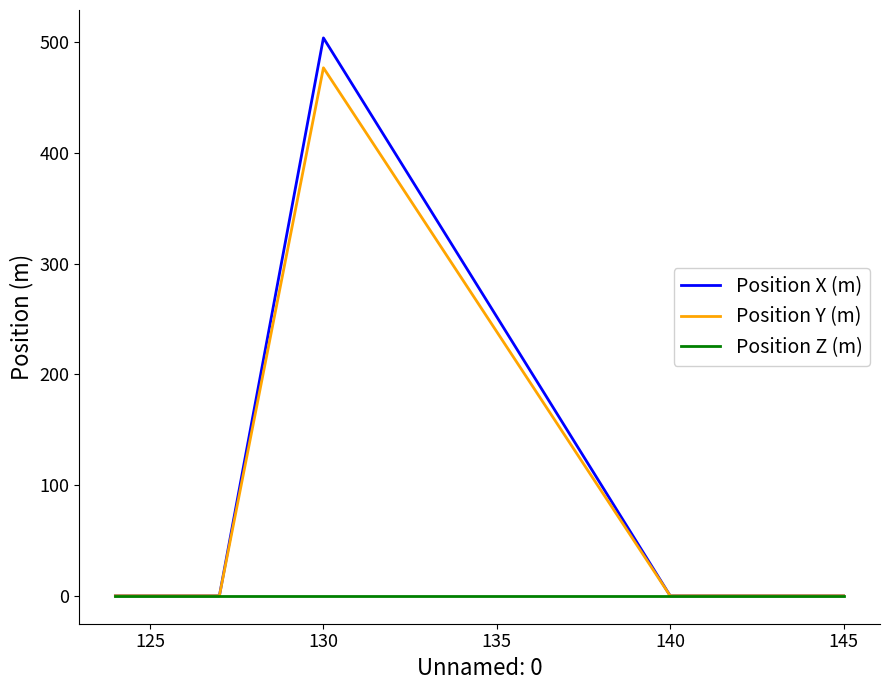

Reading right to left, list all the values displayed in this chart.

Position X (m): 0	0	504	0	0	0	0
Position Y (m): 0	0	477	0	0	0	0
Position Z (m): 0	0	0	0	0	0	0